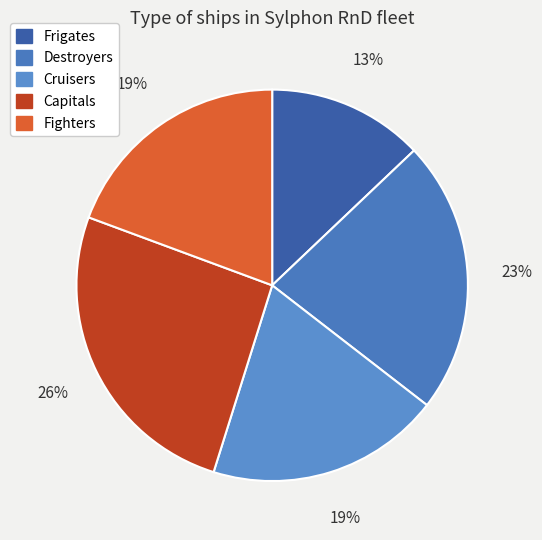

Approximately how many times larger is the value at Capitals compared to Fighters?

1.3